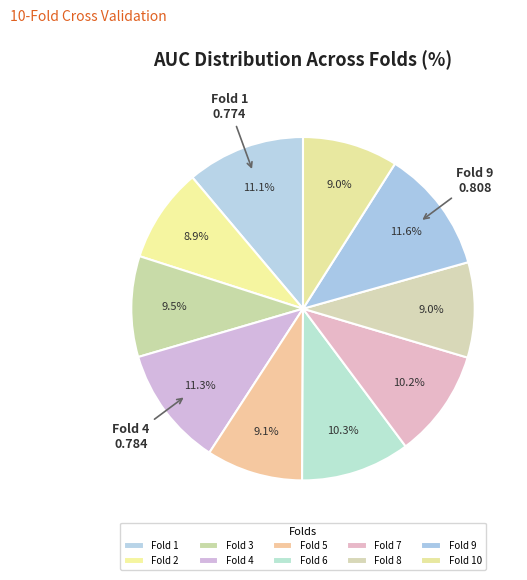

What percentage is the Fold 5 slice, to the nearest percent?

9%